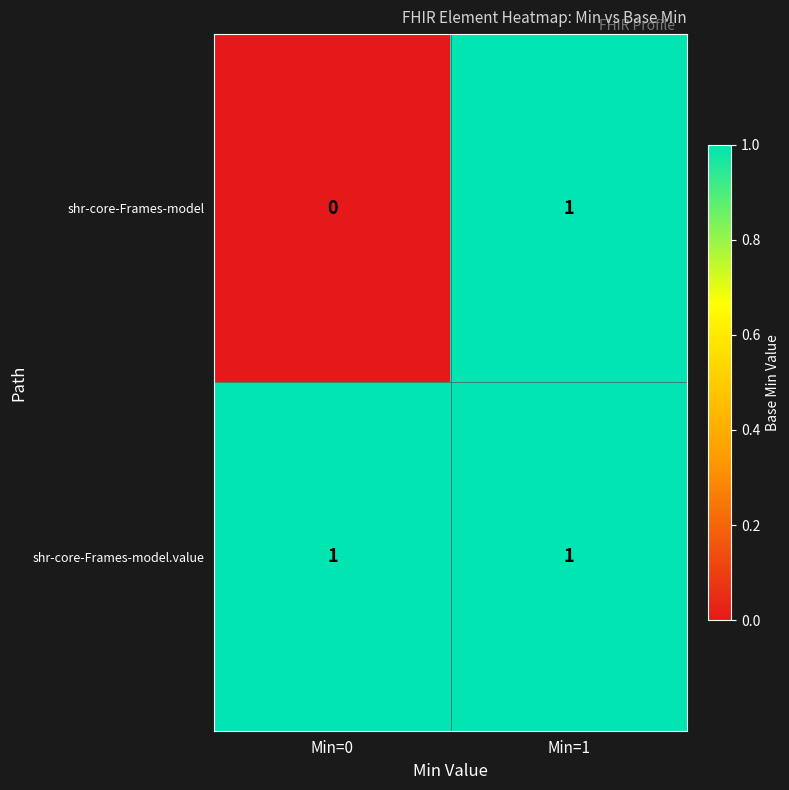

Rank the series at Min=0 from highest to lowest value.

shr-core-Frames-model.value, shr-core-Frames-model